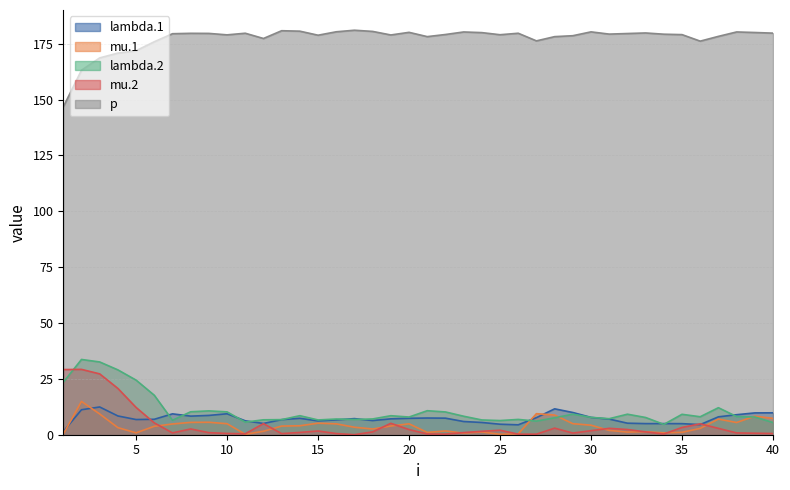

True or false: lambda.2 has a value of 9.6 at 15.

False